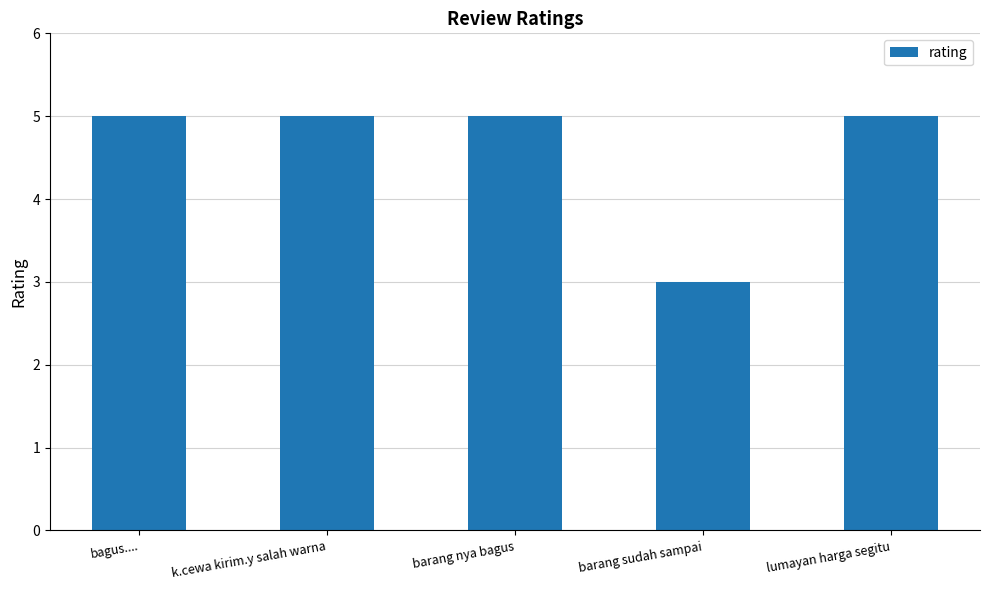

The value at bagus.... is 9. True or false?

False